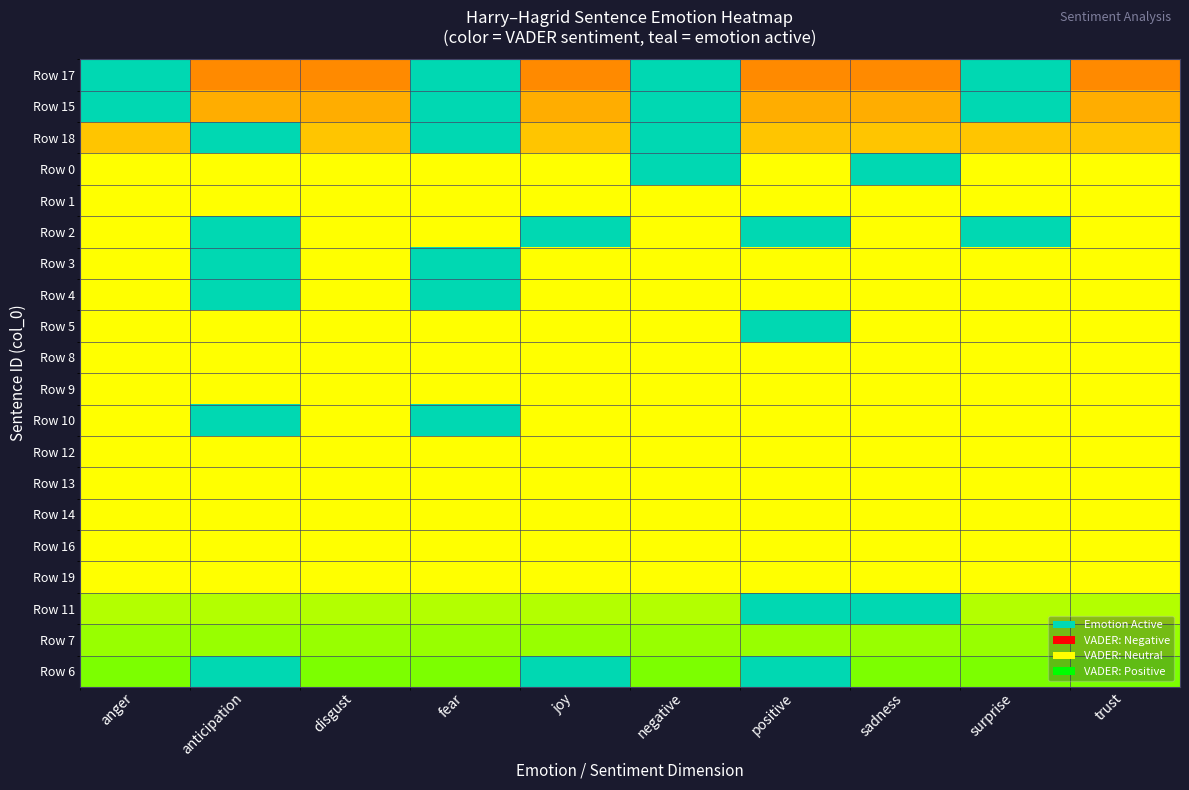

What is the total value across all series at positive?

4